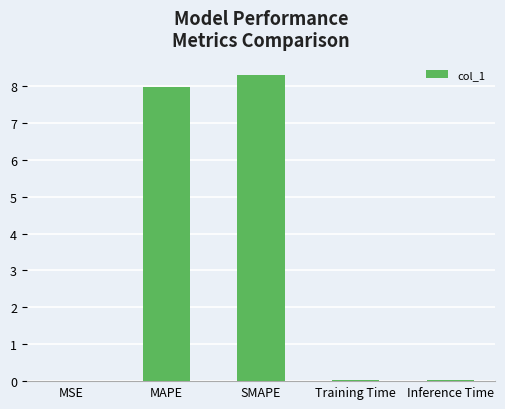

True or false: the data shows 0.0 at Inference Time.

True